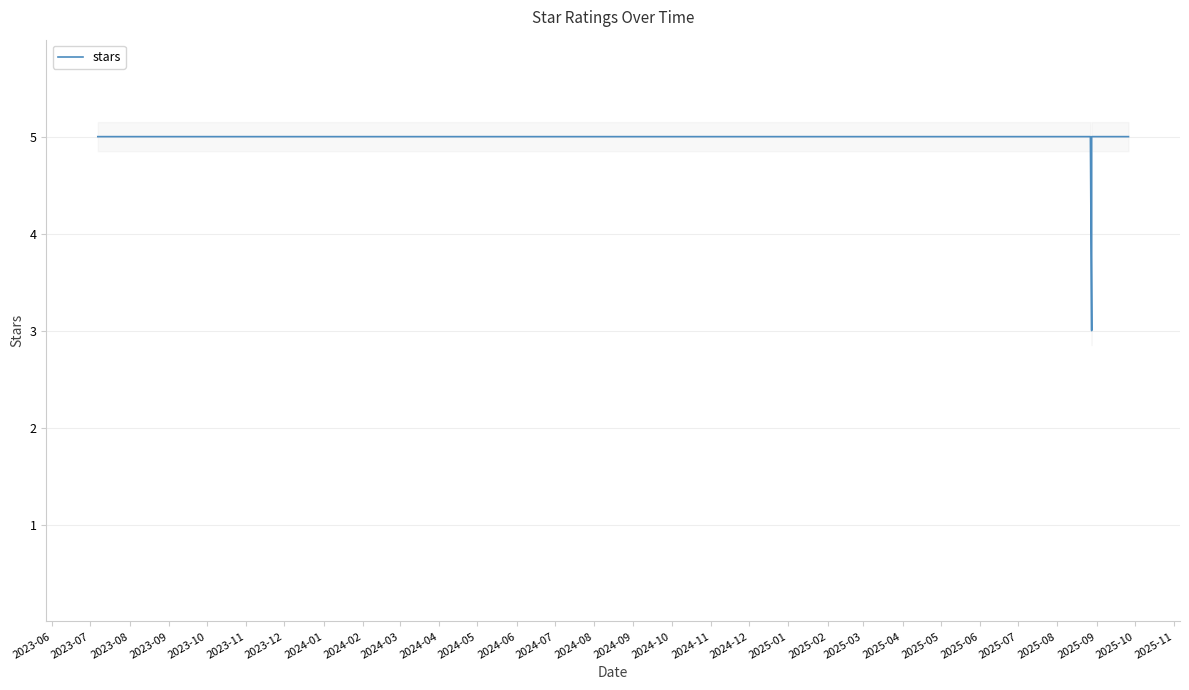

Does the chart display data point markers on the line(s)?

No